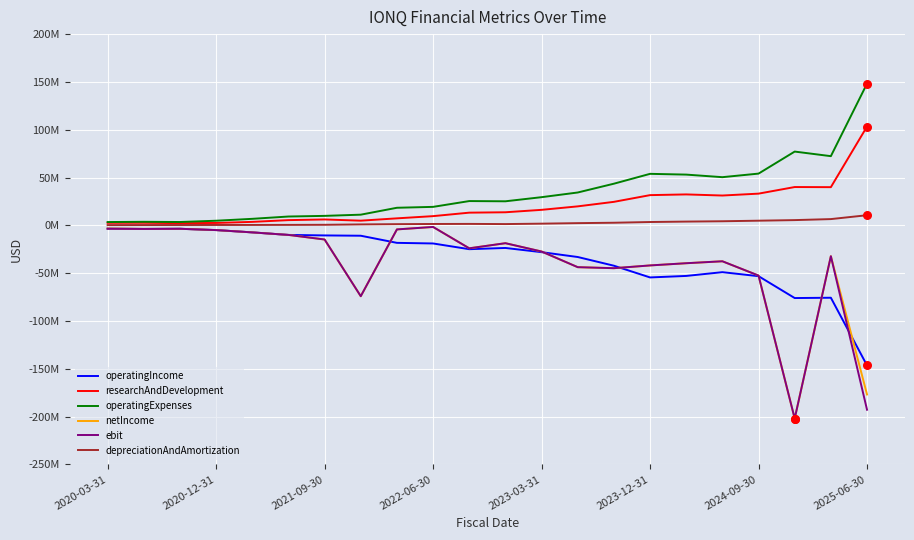

At how many categories does at least one series exceed 32921266?

9